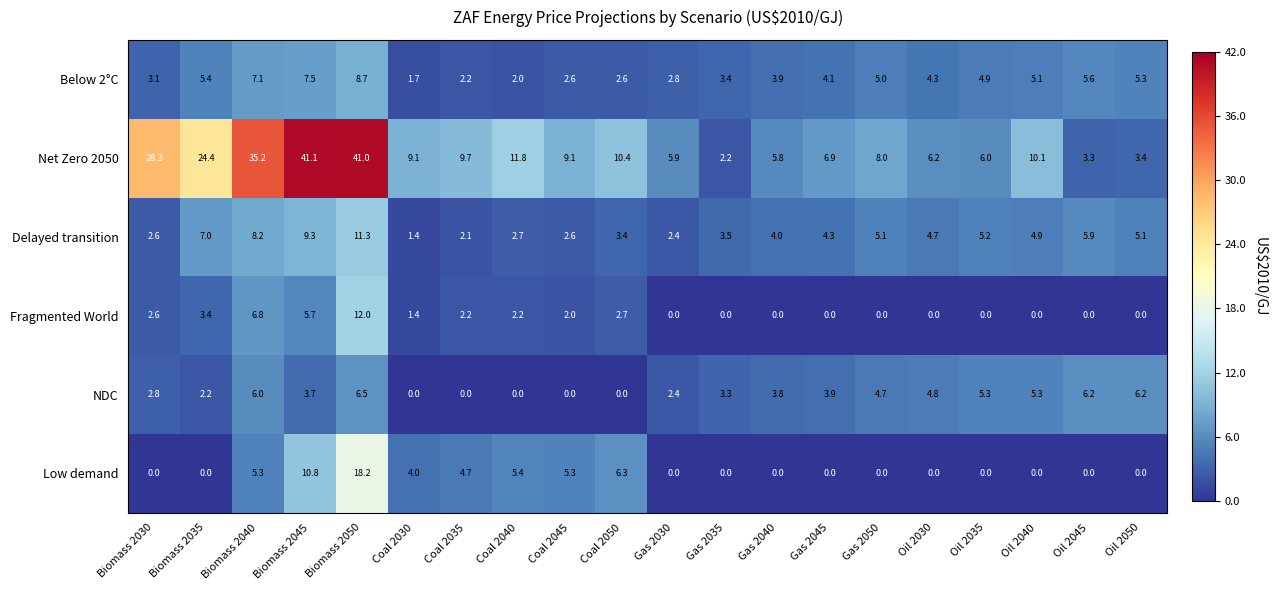

What is the greatest value displayed?

41.1